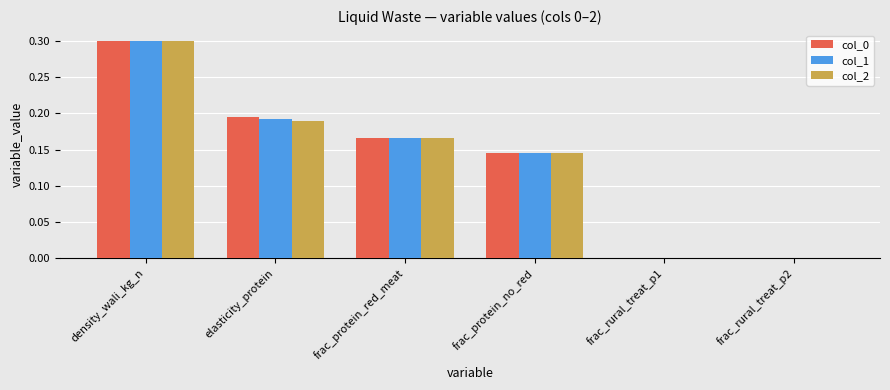

The col_2 series shows 0.0 at frac_protein_red_meat. True or false?

False